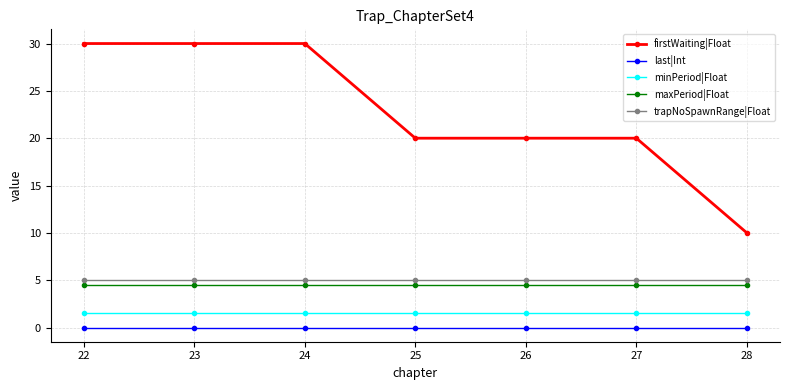

Which series changed the most between 25 and 28?

firstWaiting|Float